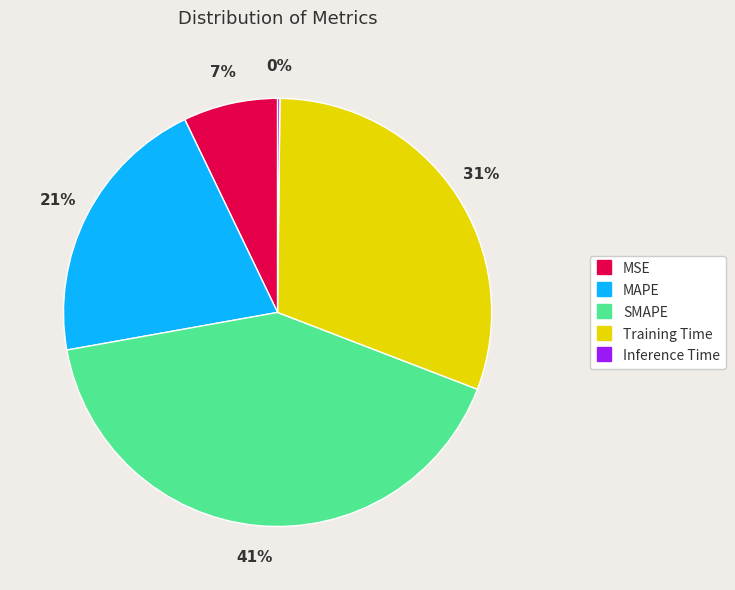

Is there a majority slice in this chart?

No